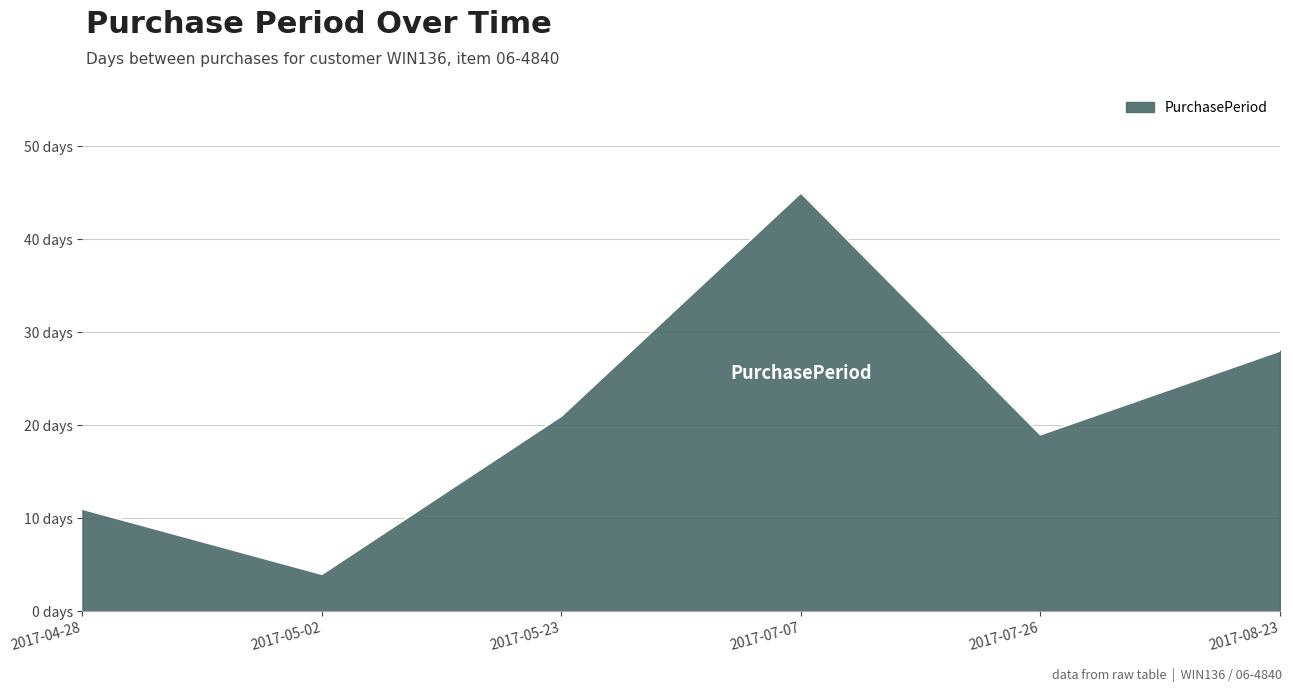

What is the greatest value displayed?

45